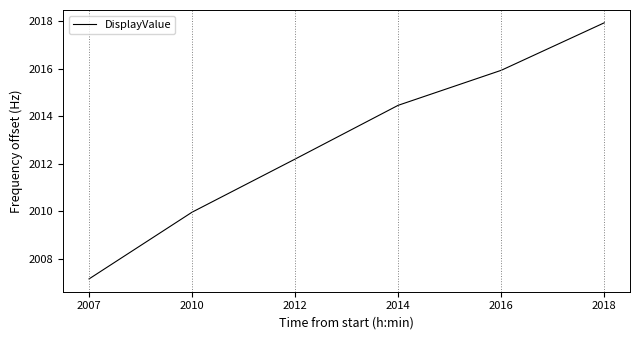

At which label is the value closest to 2012?

2012